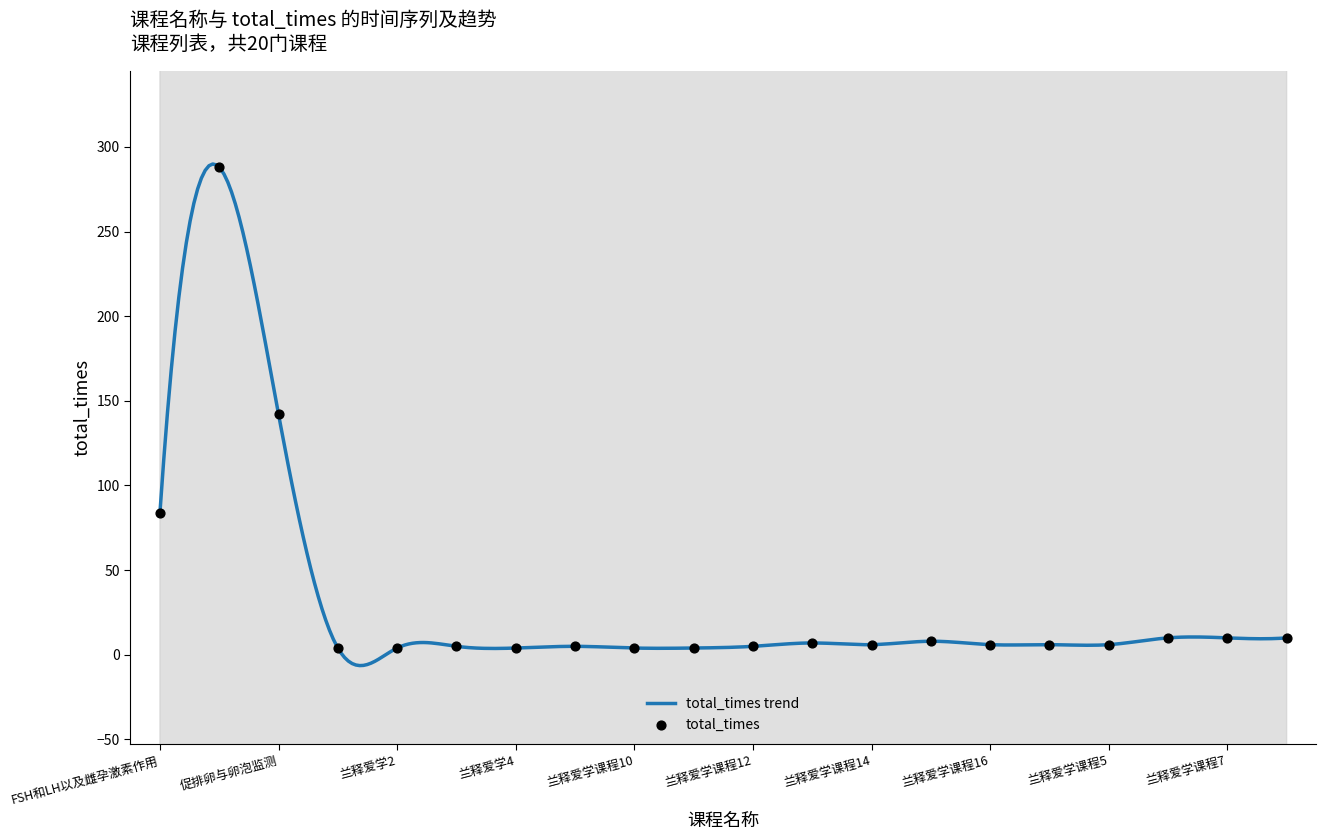

What is the ratio of the value at FSH和LH以及雌孕激素作用 to the value at 兰释爱学课程11?

21.0